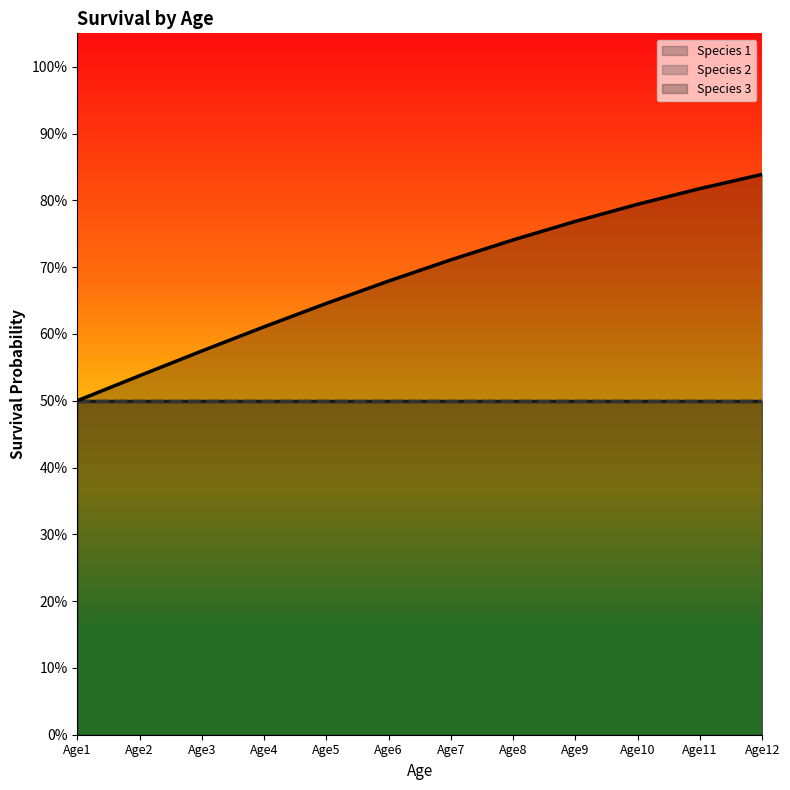

Rank the series at Age10 from lowest to highest value.

Species 1 line, Species 2 line, Species 3 line